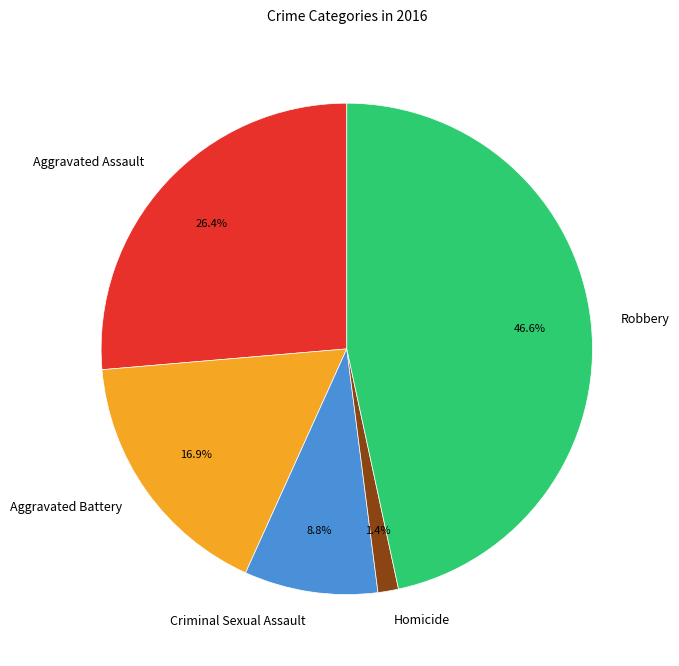

What is the smallest slice in the pie chart?

Homicide